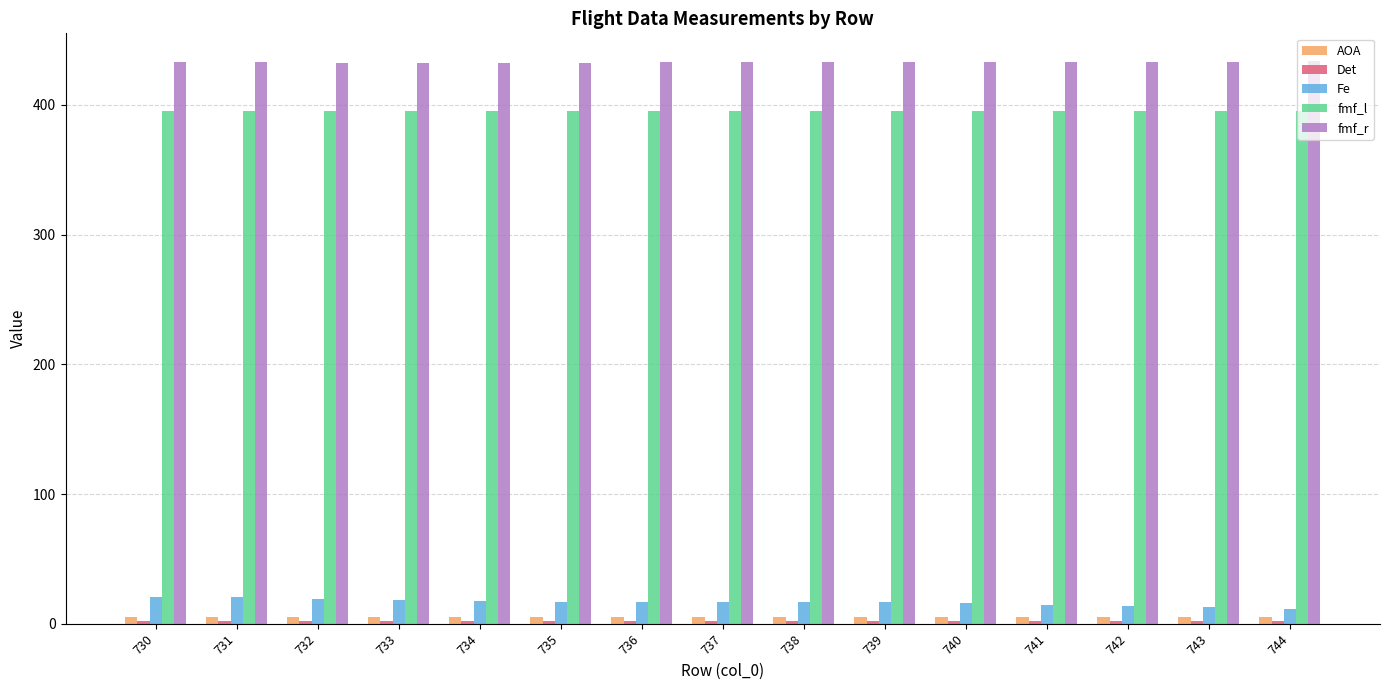

Is it true that fmf_r equals 685.6 at 742?

False